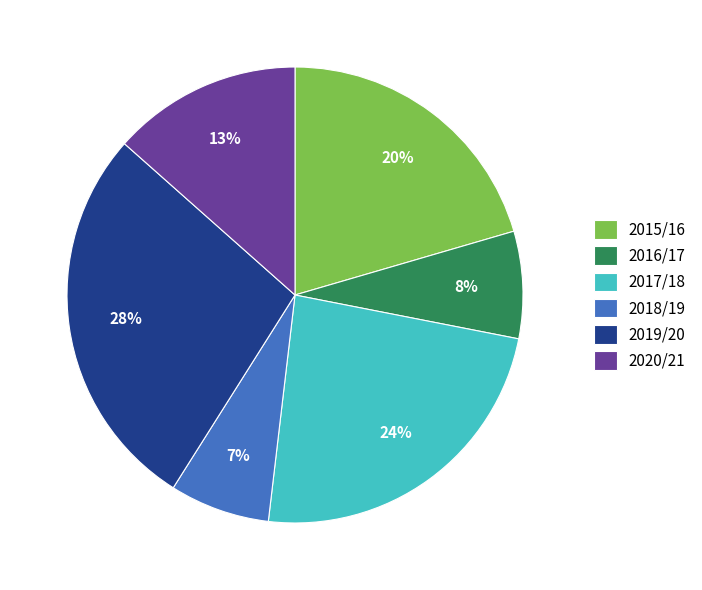

The 2018/19 slice represents 1% of the pie. True or false?

False